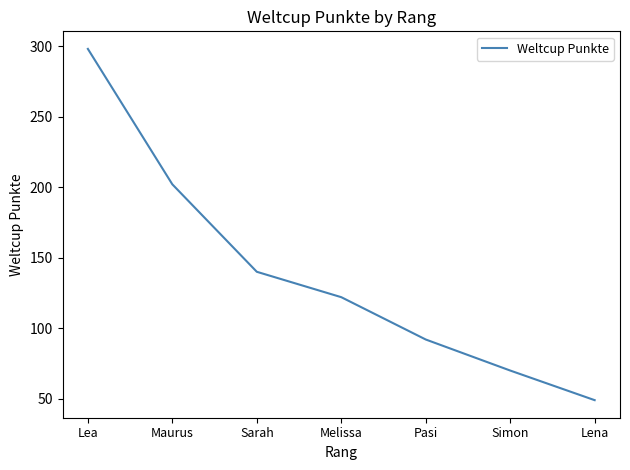

What is the change in value from Lea to Lena?

-249